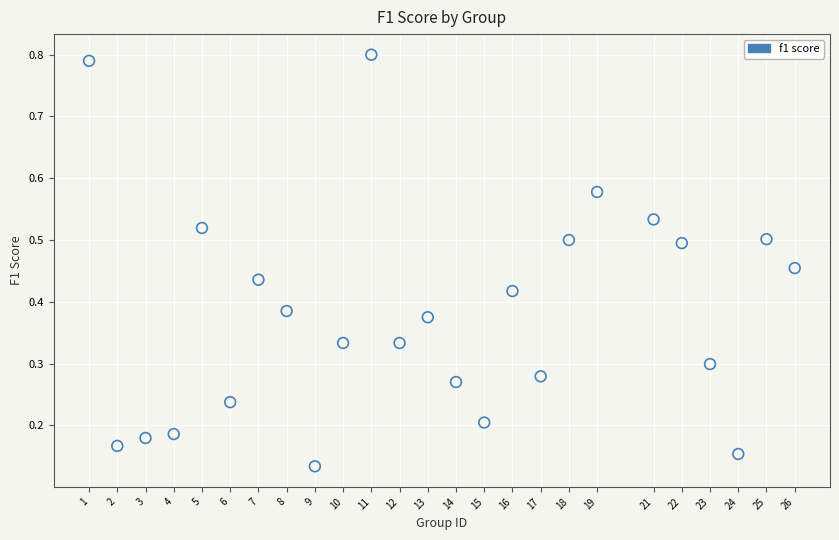

What is the range of Y values (max minus min)?

0.7